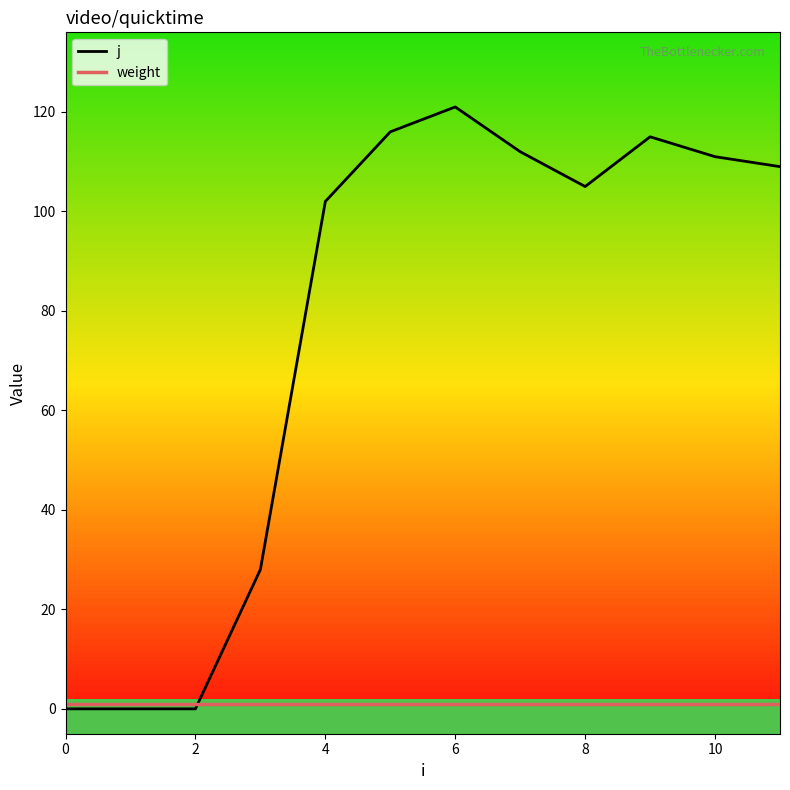

What are all the series names shown in the legend?

j, weight